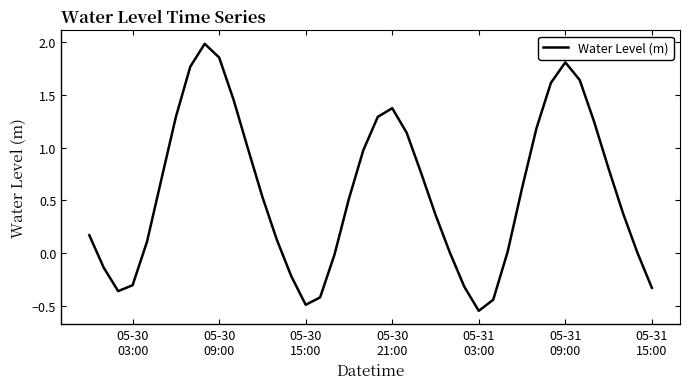

What is the difference between the maximum and minimum values?

2.5